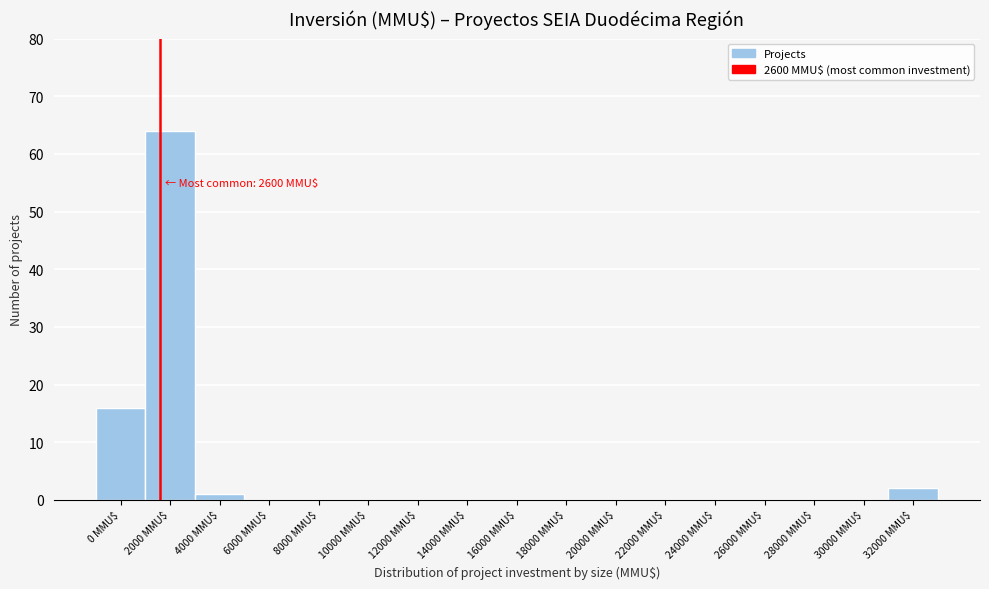

What is the maximum value shown in the chart?

64